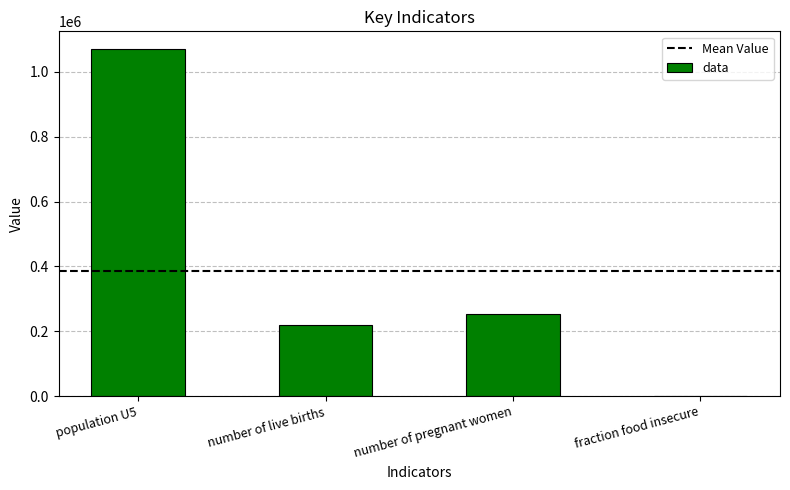

Between number of pregnant women and number of live births, which is larger?

number of pregnant women